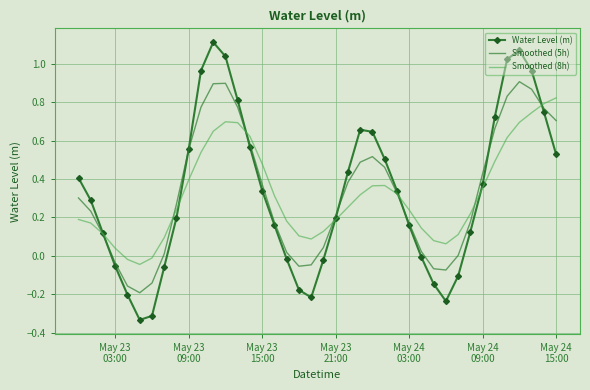

List the series in order of their peak value, lowest first.

Smoothed (8h), Smoothed (5h), Water Level (m)